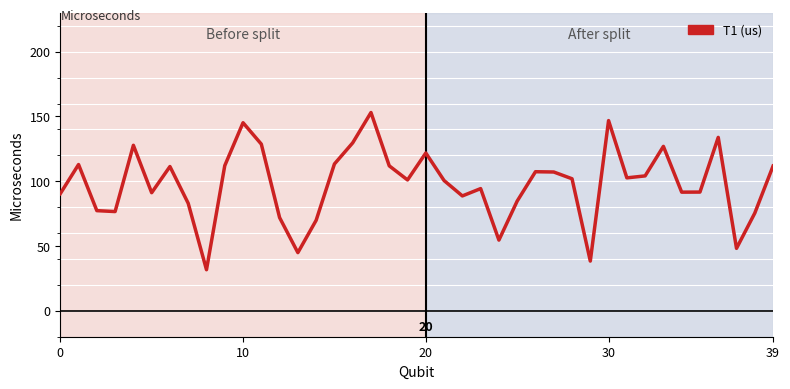

What is the smallest value displayed?

10.0